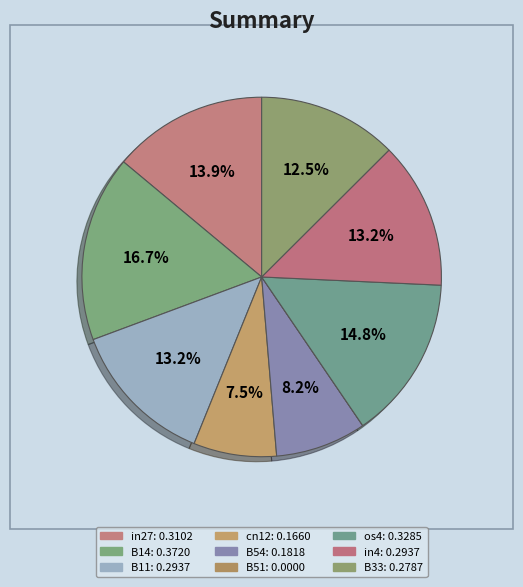

To the nearest percent, what is the average slice percentage?

11%